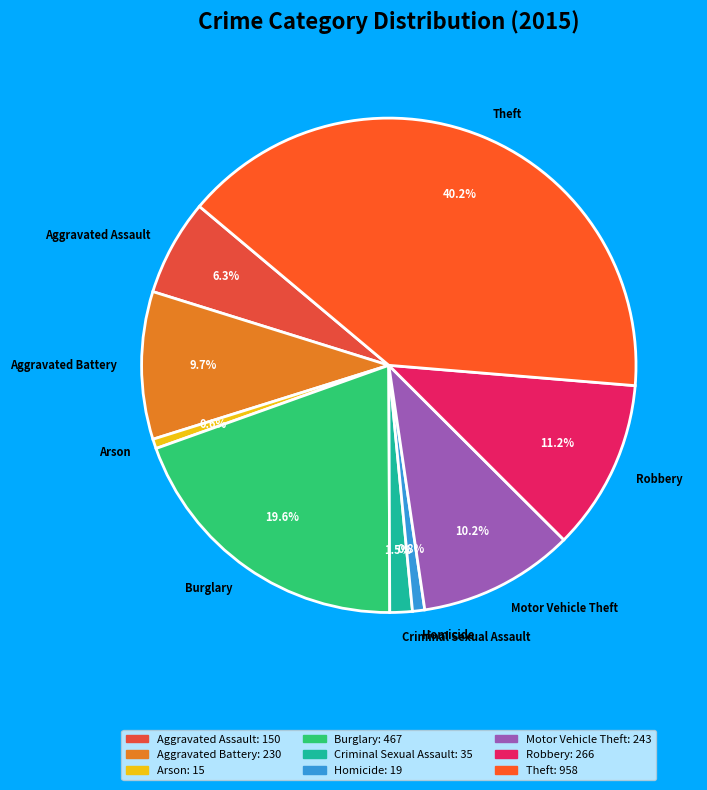

Between Theft and Burglary, which is larger?

Theft